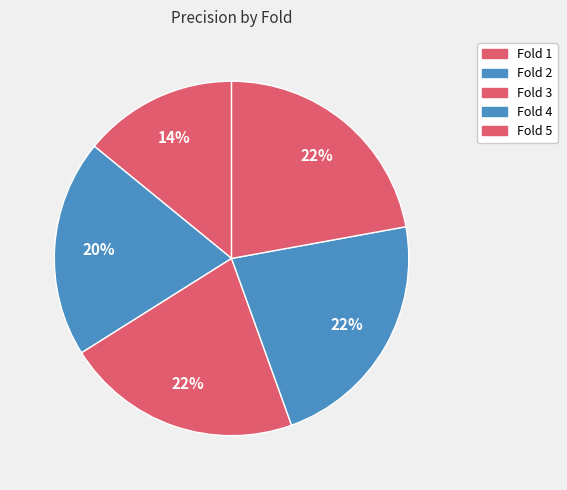

How many slices are in this pie chart?

5